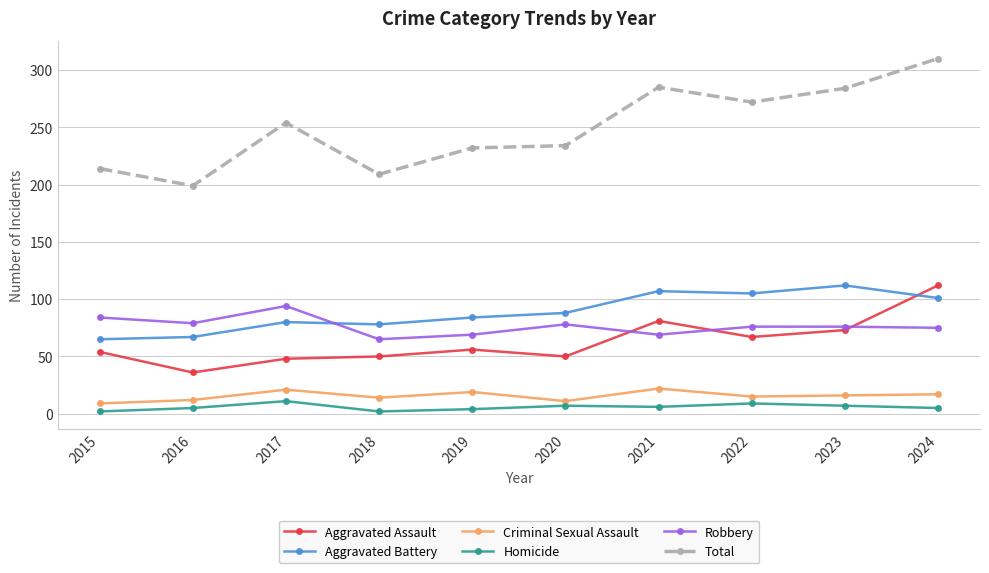

What is the total value across all series at 2016?

398